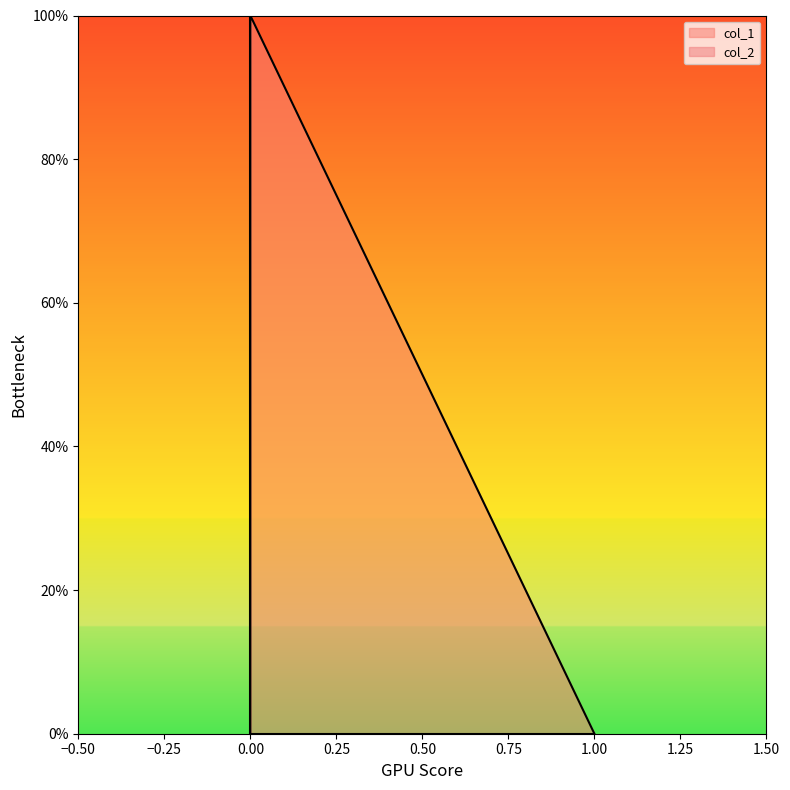

Reading right to left, transcribe all the data shown in this chart.

col_1: 0=0	0=1	1=0
col_2: 0=1	0=0	1=0